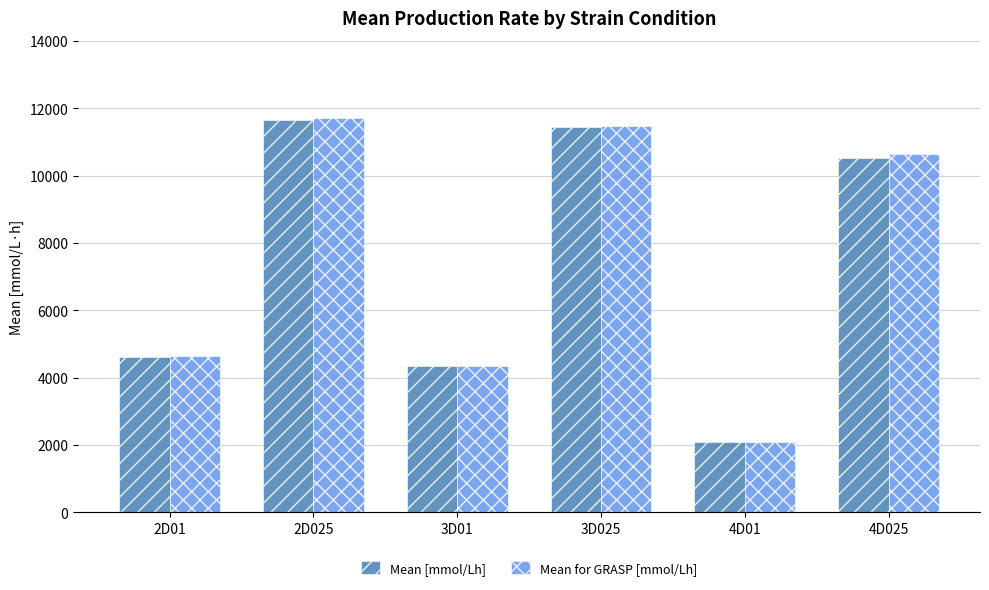

What are all the series names shown in the legend?

Mean [mmol/Lh], Mean for GRASP [mmol/Lh]